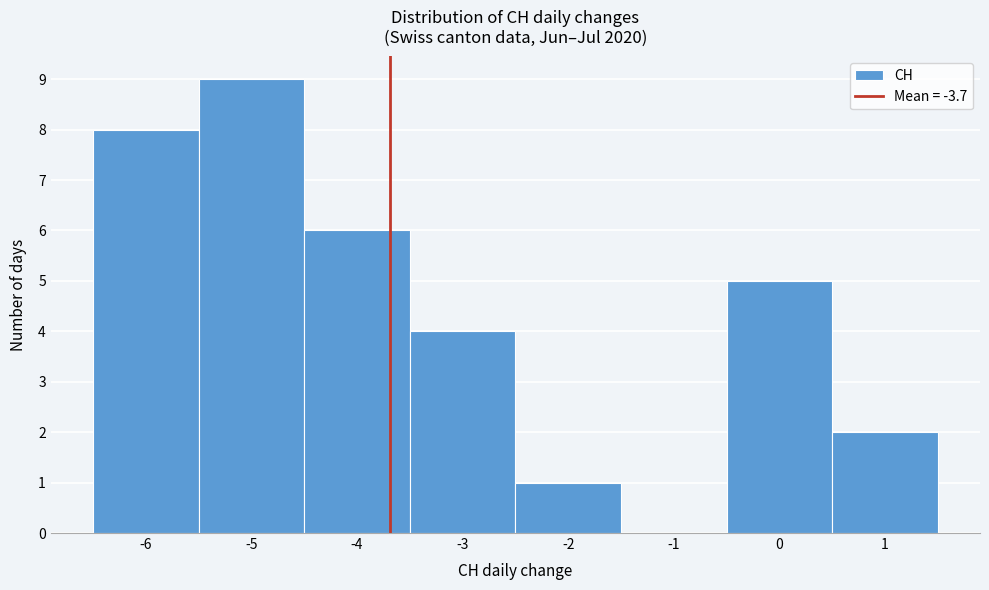

Reading left to right, list every bar in this chart as the range it spans on the x-axis followed by its height. The values are not printed on the chart, so give them approximately, as read against the axis.

-6.5 to -5.5: 8
-5.5 to -4.5: 9
-4.5 to -3.5: 6
-3.5 to -2.5: 4
-2.5 to -1.5: 1
-1.5 to -0.5: 0
-0.5 to 0.5: 5
0.5 to 1.5: 2